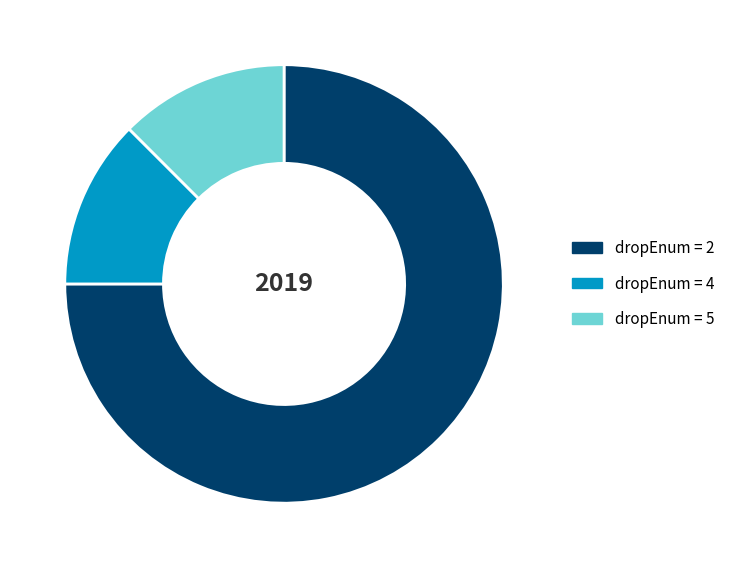

Is there any slice that represents more than half of the pie?

Yes